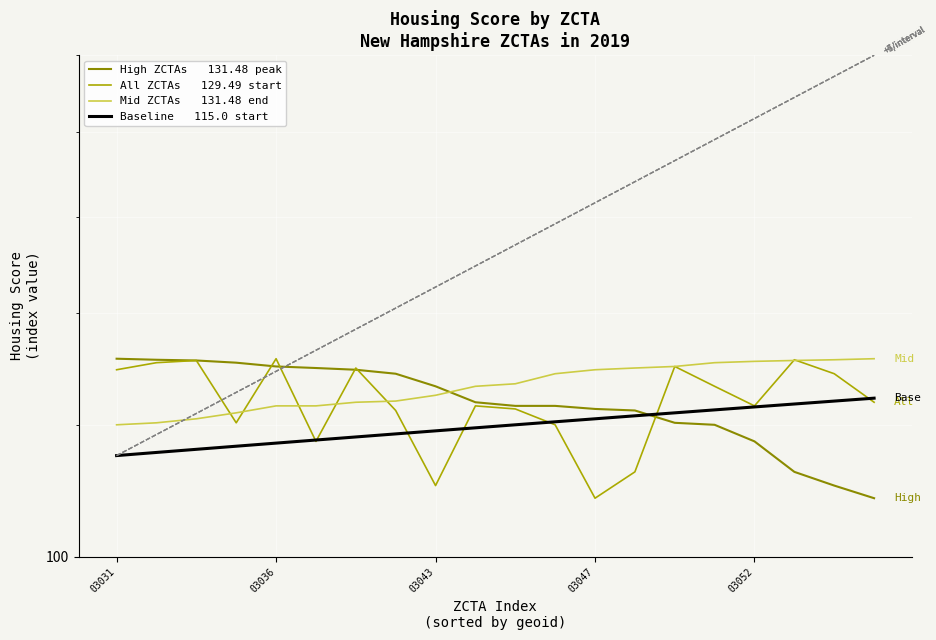

True or false: Mid ZCTAs   131.48 end has more than 0 points higher than both neighbors.

False